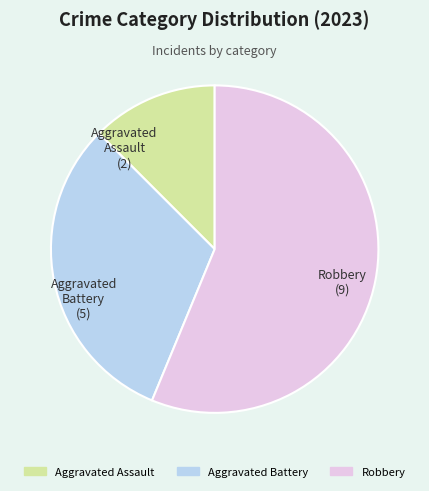

Between Robbery and Aggravated Battery, which is larger?

Robbery